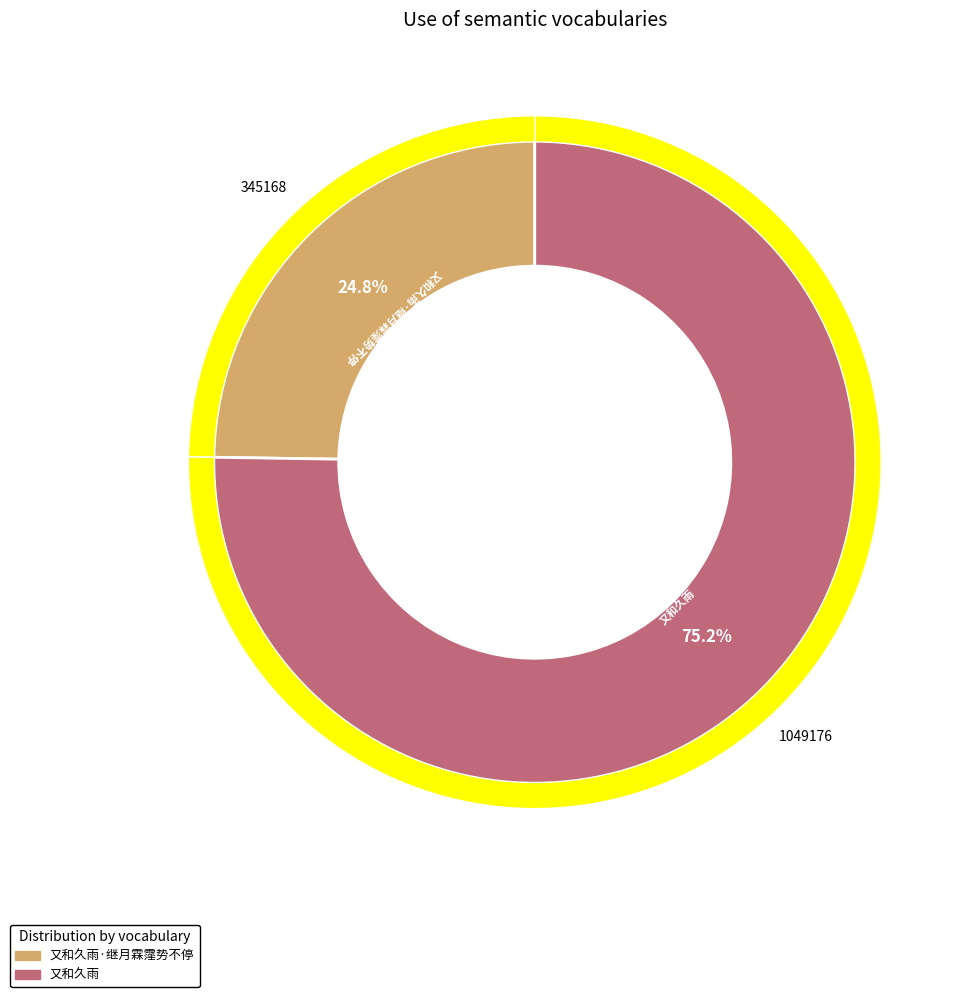

The 又和久雨 slice represents 86% of the pie. True or false?

False